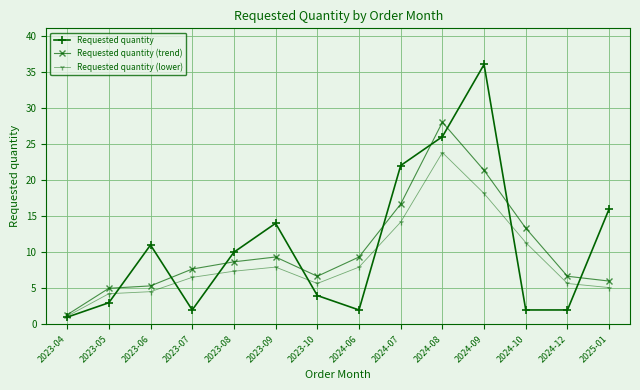

Which series has the largest range (max minus min)?

Requested quantity